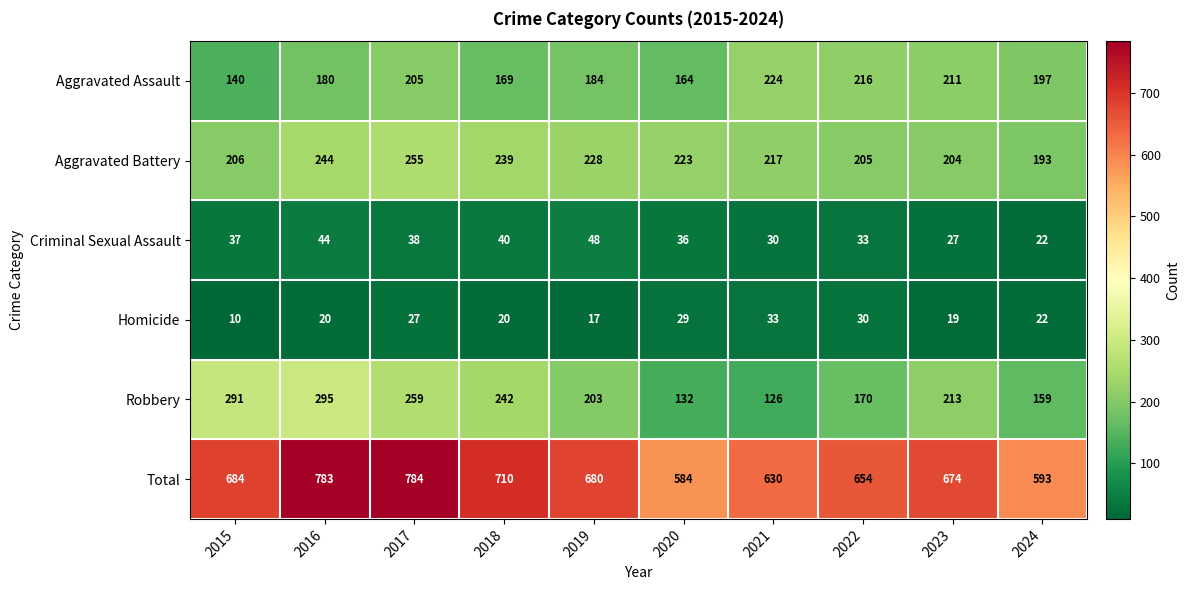

Count the number of categories in the chart.

10